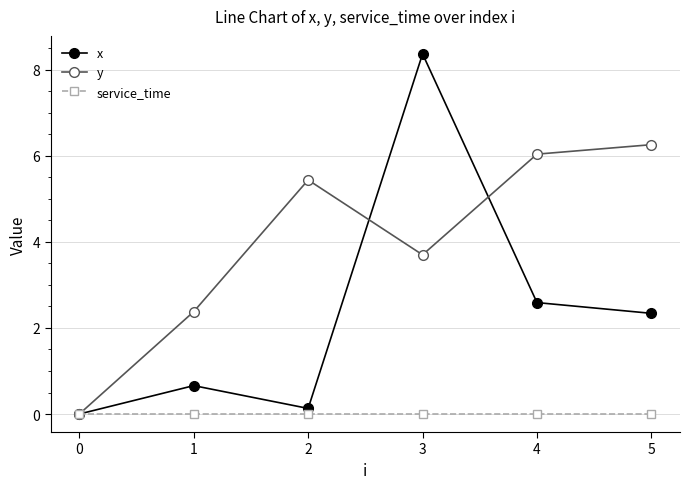

Which series has the largest range (max minus min)?

x